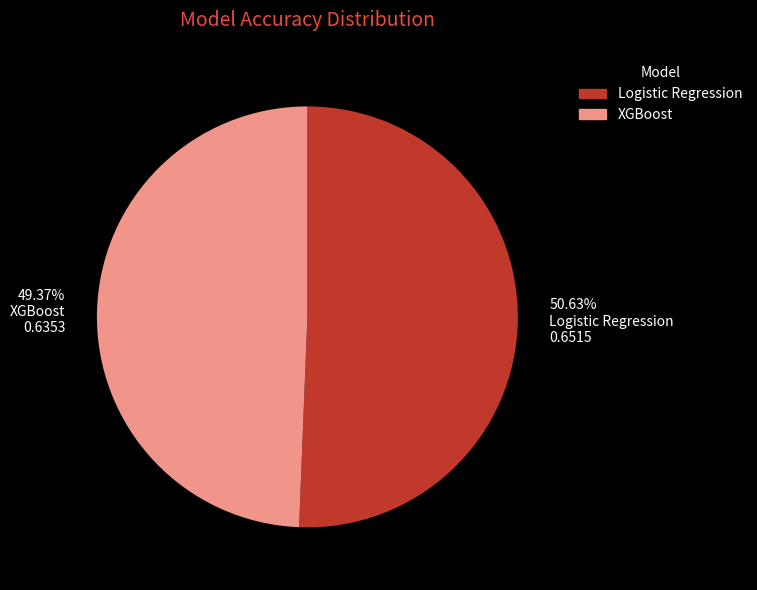

To the nearest percent, what is the combined percentage of XGBoost and Logistic Regression?

100%